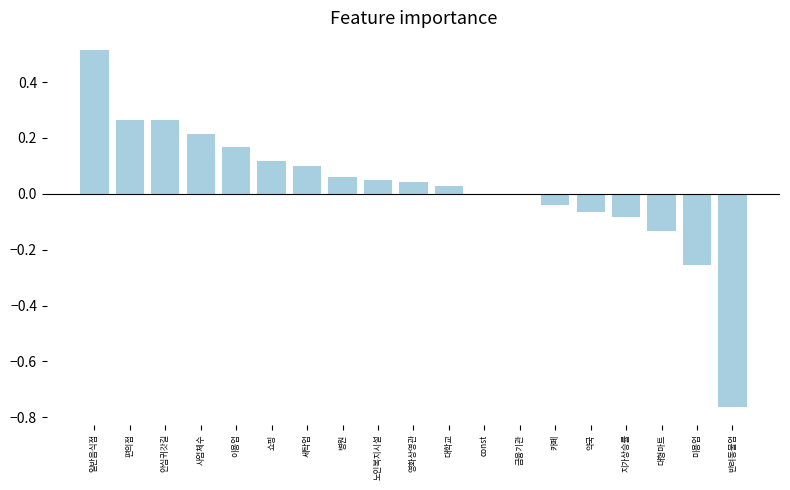

Between 카페 and 대형마트, which is larger?

카페